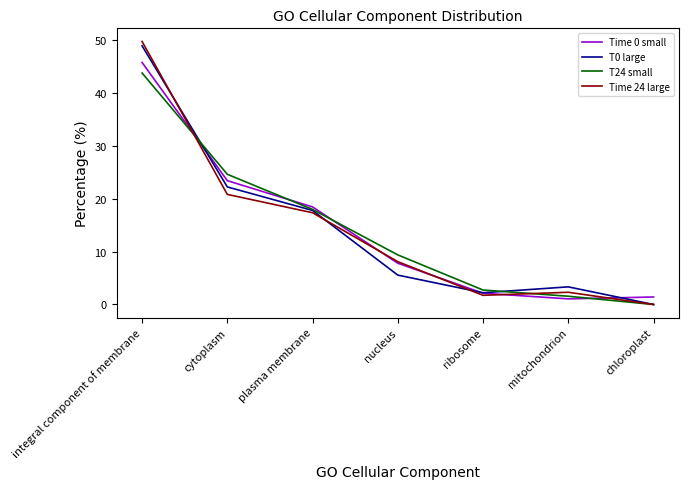

What is the difference between the second highest and minimum values in the Time 24 large series?

20.8